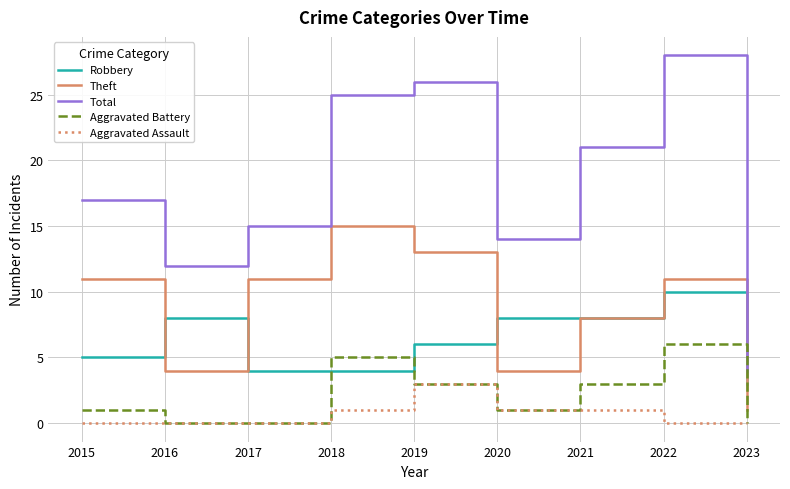

What are all the series names shown in the legend?

Robbery, Theft, Total, Aggravated Battery, Aggravated Assault